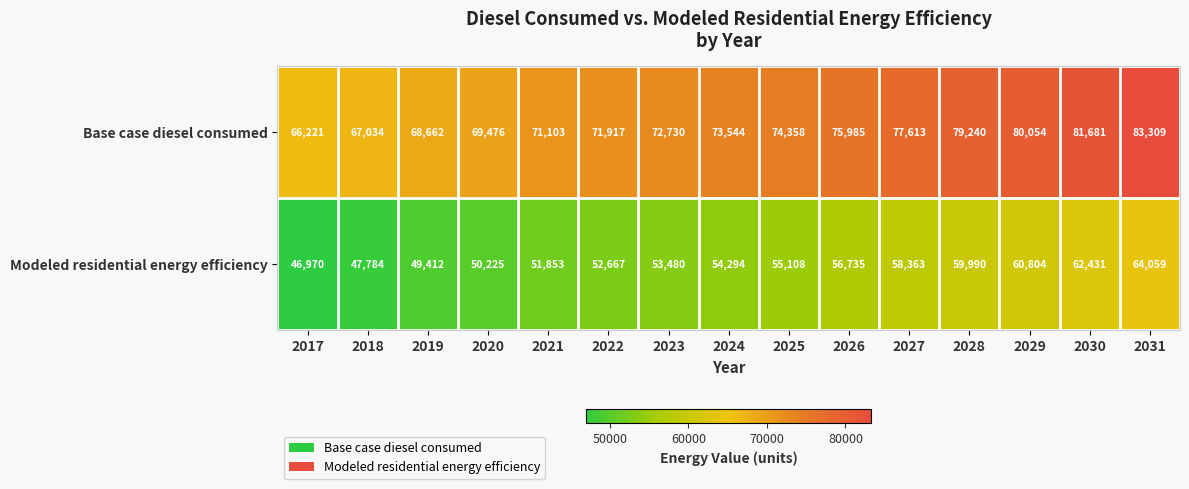

Reading left to right, extract all data points from this chart.

Base case diesel consumed: 2017=66221	2018=67034	2019=68662	2020=69476	2021=71103	2022=71917	2023=72730	2024=73544	2025=74358	2026=75985	2027=77613	2028=79240	2029=80054	2030=81681	2031=83309
Modeled residential energy efficiency: 2017=46970	2018=47784	2019=49412	2020=50225	2021=51853	2022=52667	2023=53480	2024=54294	2025=55108	2026=56735	2027=58363	2028=59990	2029=60804	2030=62431	2031=64059